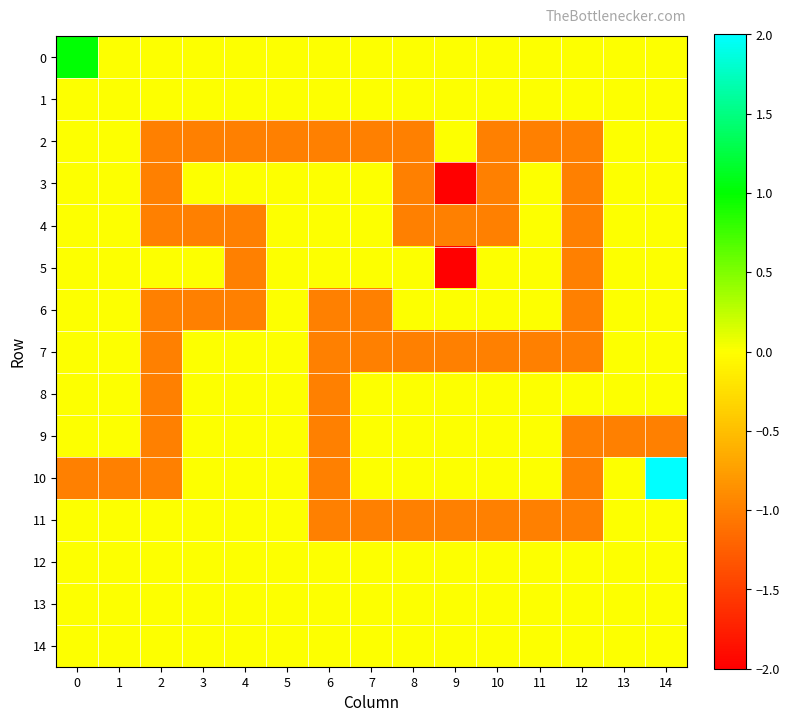

Reading left to right, what are all the values shown in this chart?

0: 0=1	1=0	2=0	3=0	4=0	5=0	6=0	7=0	8=0	9=0	10=0	11=0	12=0	13=0	14=0
1: 0=0	1=0	2=0	3=0	4=0	5=0	6=0	7=0	8=0	9=0	10=0	11=0	12=0	13=0	14=0
2: 0=0	1=0	2=-1	3=-1	4=-1	5=-1	6=-1	7=-1	8=-1	9=0	10=-1	11=-1	12=-1	13=0	14=0
3: 0=0	1=0	2=-1	3=0	4=0	5=0	6=0	7=0	8=-1	9=-2	10=-1	11=0	12=-1	13=0	14=0
4: 0=0	1=0	2=-1	3=-1	4=-1	5=0	6=0	7=0	8=-1	9=-1	10=-1	11=0	12=-1	13=0	14=0
5: 0=0	1=0	2=0	3=0	4=-1	5=0	6=0	7=0	8=0	9=-2	10=0	11=0	12=-1	13=0	14=0
6: 0=0	1=0	2=-1	3=-1	4=-1	5=0	6=-1	7=-1	8=0	9=0	10=0	11=0	12=-1	13=0	14=0
7: 0=0	1=0	2=-1	3=0	4=0	5=0	6=-1	7=-1	8=-1	9=-1	10=-1	11=-1	12=-1	13=0	14=0
8: 0=0	1=0	2=-1	3=0	4=0	5=0	6=-1	7=0	8=0	9=0	10=0	11=0	12=0	13=0	14=0
9: 0=0	1=0	2=-1	3=0	4=0	5=0	6=-1	7=0	8=0	9=0	10=0	11=0	12=-1	13=-1	14=-1
10: 0=-1	1=-1	2=-1	3=0	4=0	5=0	6=-1	7=0	8=0	9=0	10=0	11=0	12=-1	13=0	14=2
11: 0=0	1=0	2=0	3=0	4=0	5=0	6=-1	7=-1	8=-1	9=-1	10=-1	11=-1	12=-1	13=0	14=0
12: 0=0	1=0	2=0	3=0	4=0	5=0	6=0	7=0	8=0	9=0	10=0	11=0	12=0	13=0	14=0
13: 0=0	1=0	2=0	3=0	4=0	5=0	6=0	7=0	8=0	9=0	10=0	11=0	12=0	13=0	14=0
14: 0=0	1=0	2=0	3=0	4=0	5=0	6=0	7=0	8=0	9=0	10=0	11=0	12=0	13=0	14=0